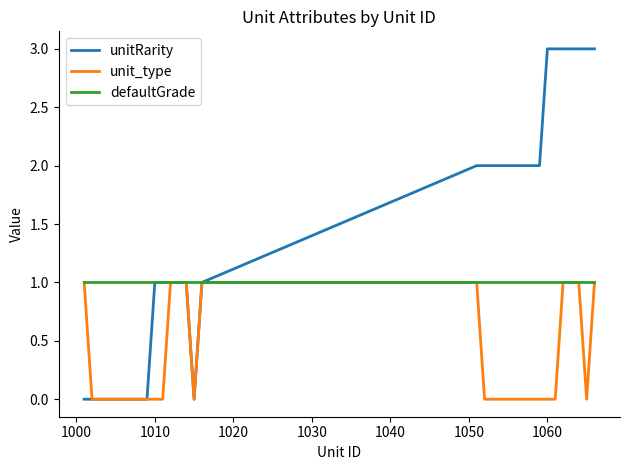

Which series has the widest spread of values?

unitRarity